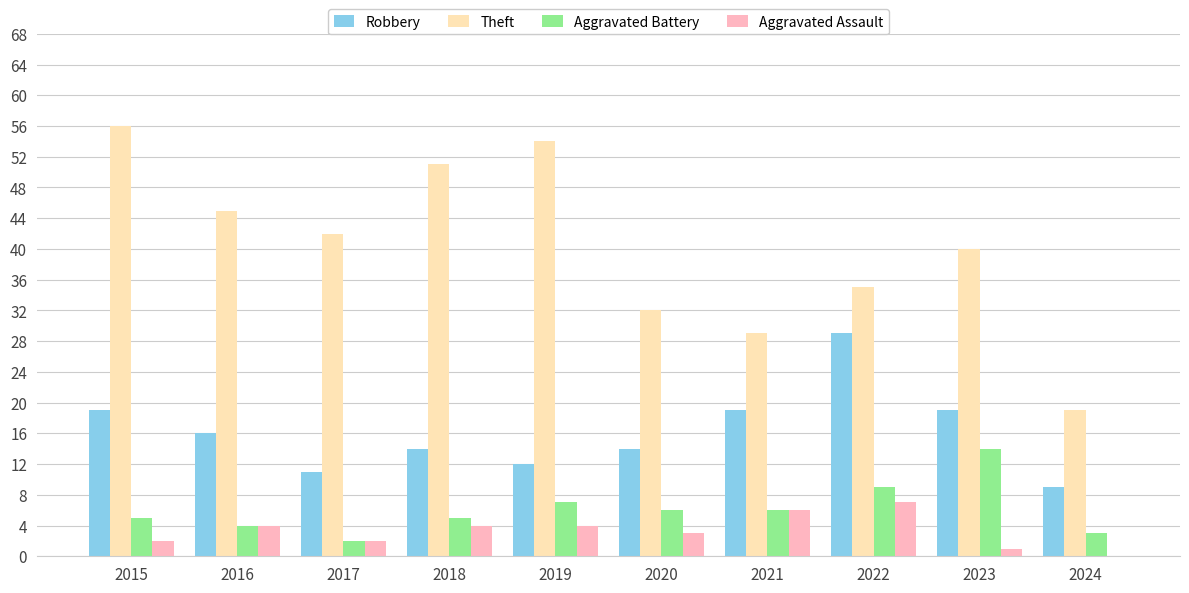

How many groups of bars are there?

10